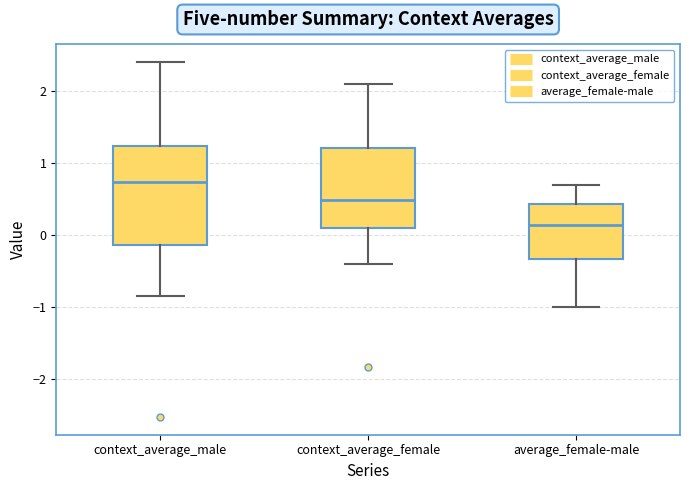

Which box is the tallest, from its lower edge to its upper edge?

context_average_male